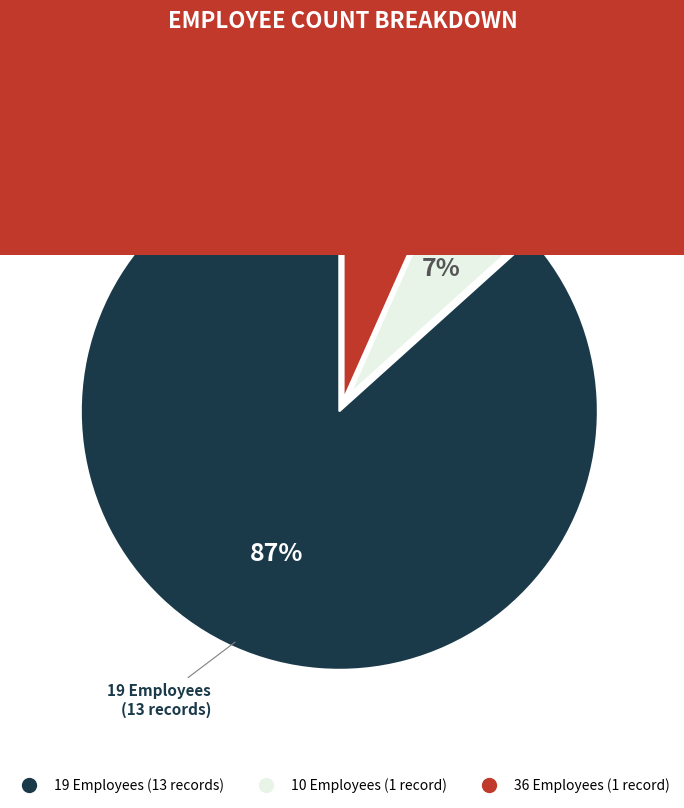

To the nearest percent, what is the average slice percentage?

33%